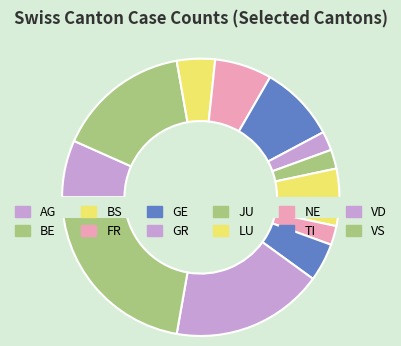

Is there a majority slice in this chart?

No